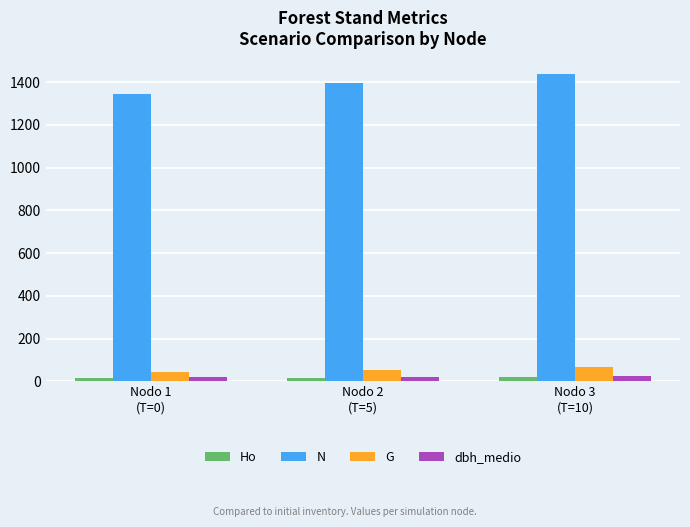

What is the lowest value of the G series?

43.1